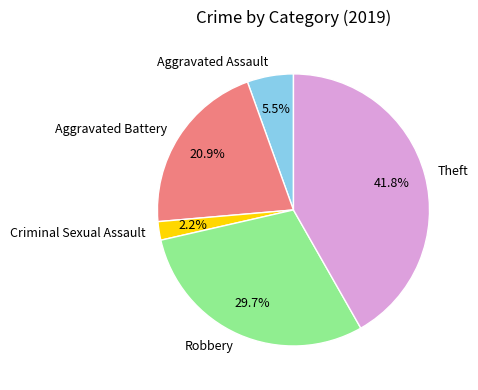

The Robbery slice represents 30% of the pie. True or false?

True